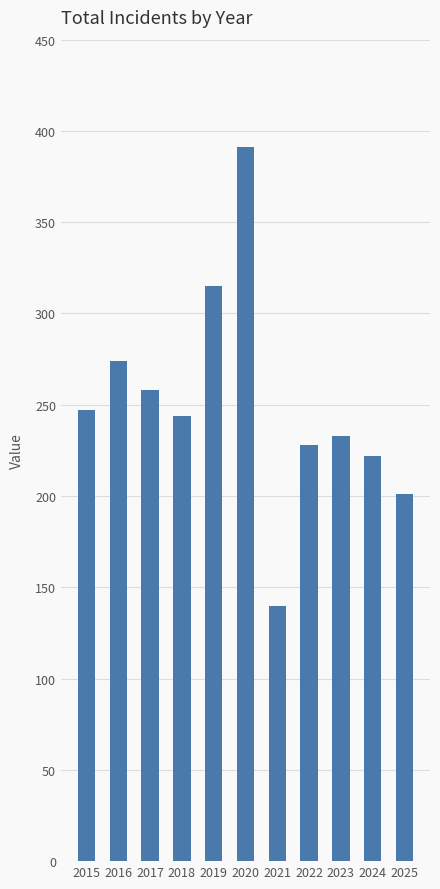

Which has a higher value, 2023 or 2019?

2019